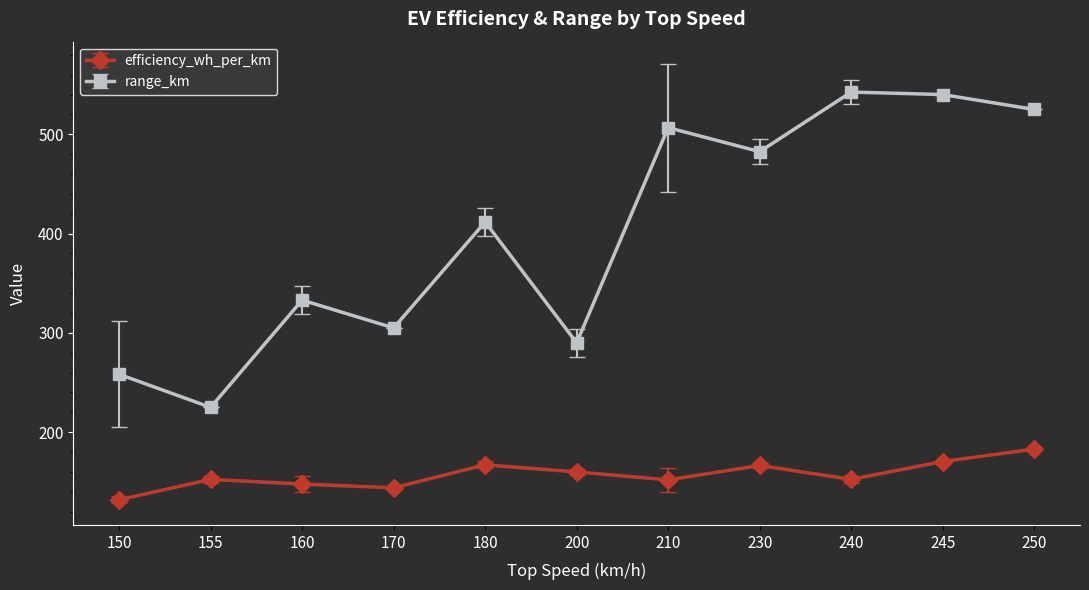

What is the value of the range_km point at the 11th from the left?

525.0